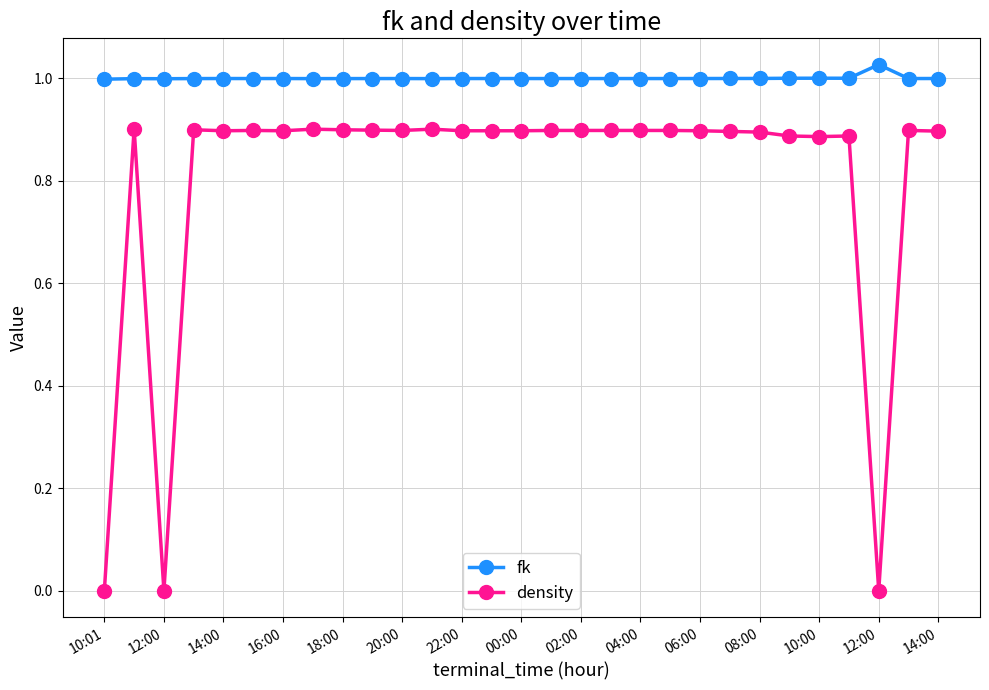

What is the sum of all fk values?

29.0